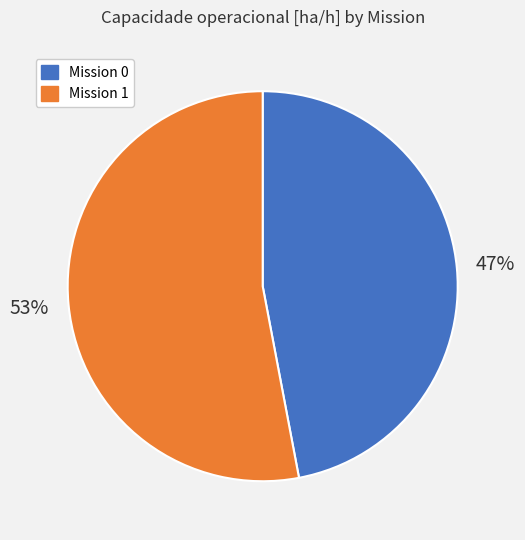

Does any single category account for the majority?

Yes